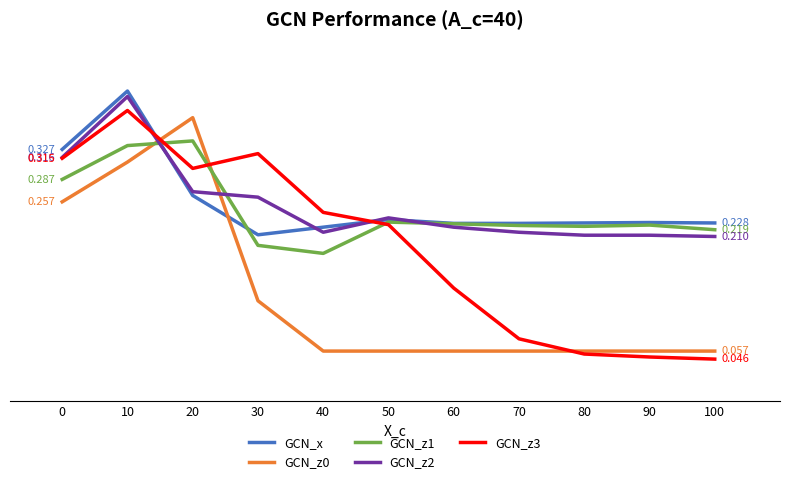

How many times do GCN_z3 and GCN_z1 cross each other?

3